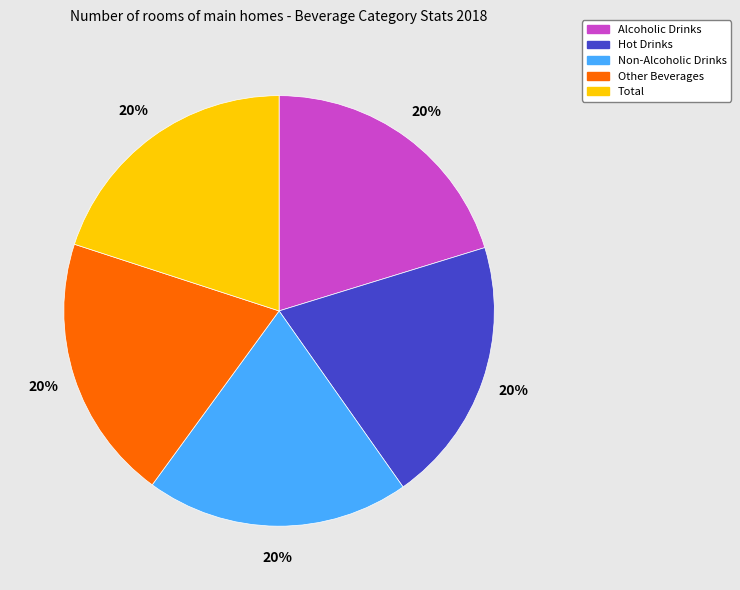

Combined, do Hot Drinks and Alcoholic Drinks account for over 50%?

No